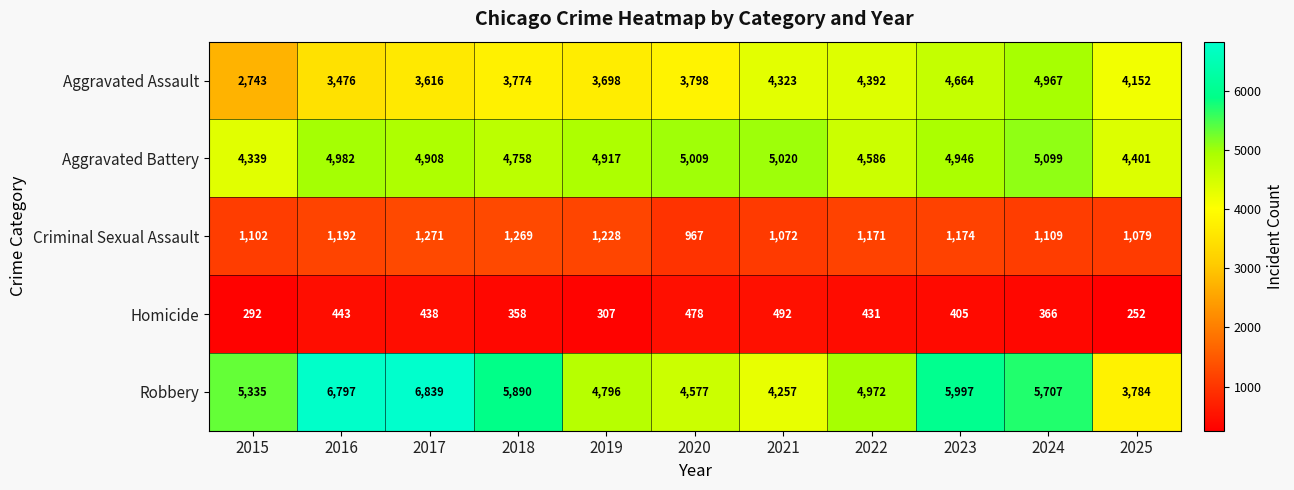

List the labels in order of Homicide value, smallest first.

2025, 2015, 2019, 2018, 2024, 2023, 2022, 2017, 2016, 2020, 2021